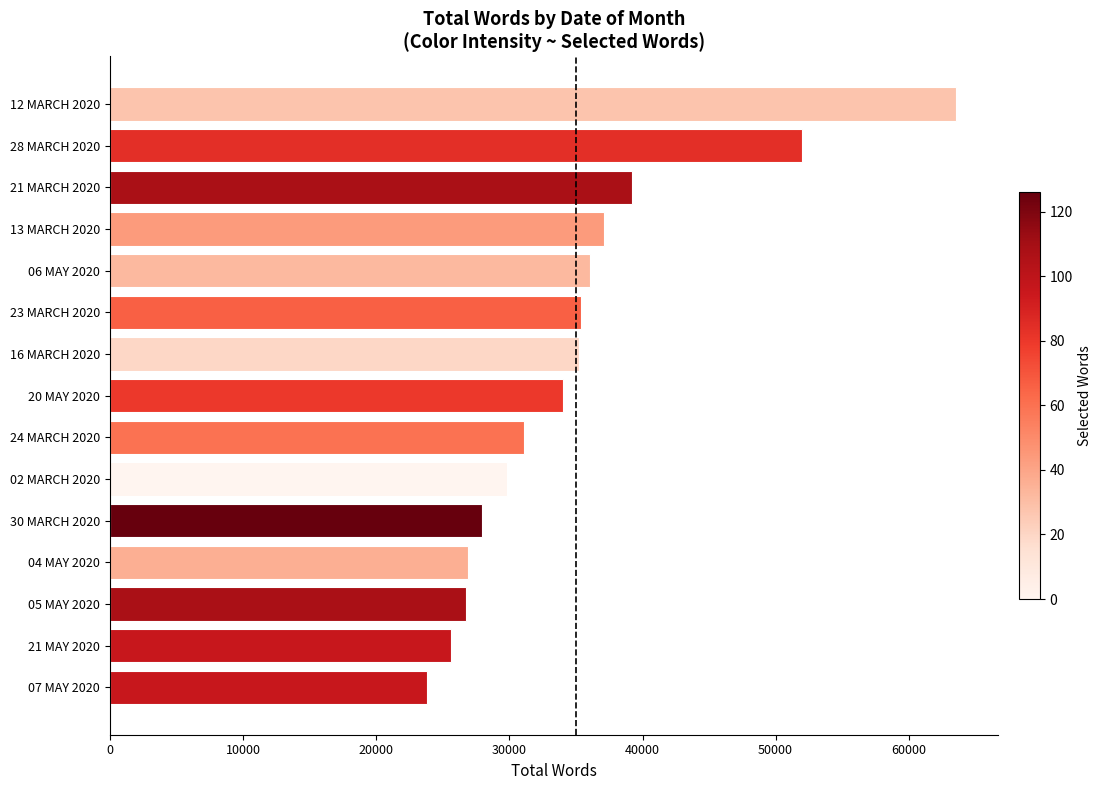

What is the ratio of the value at 12 MARCH 2020 to the value at 13 MARCH 2020?

1.7